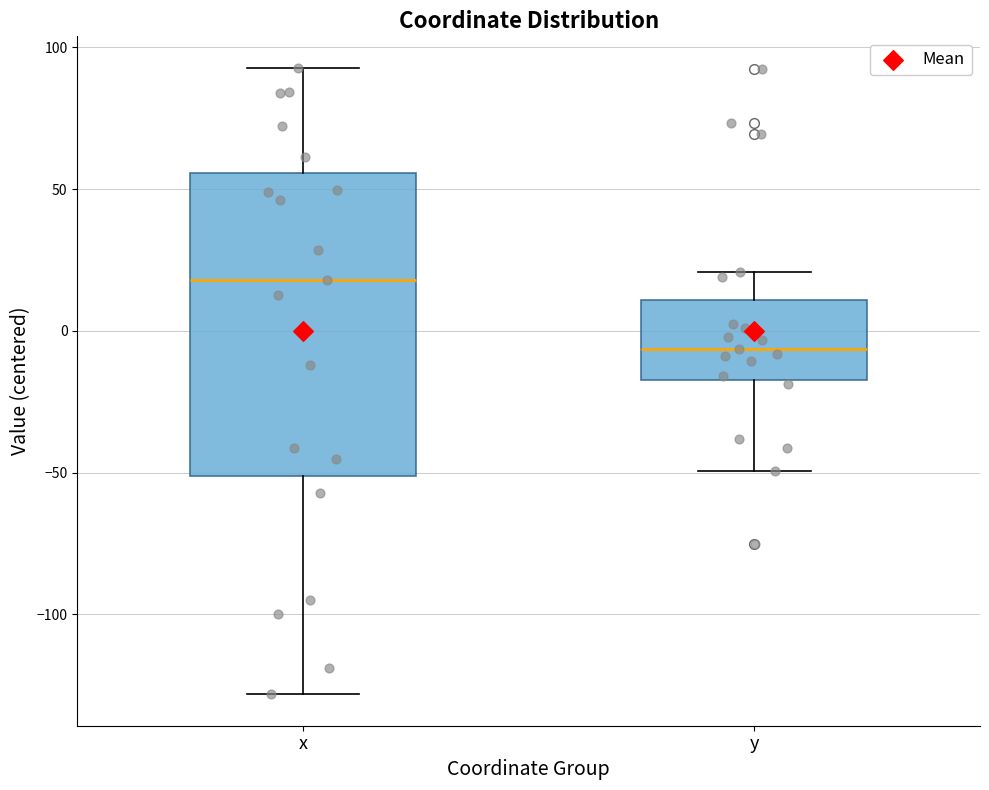

Comparing the boxes themselves (not the whiskers), which one is the tallest?

x